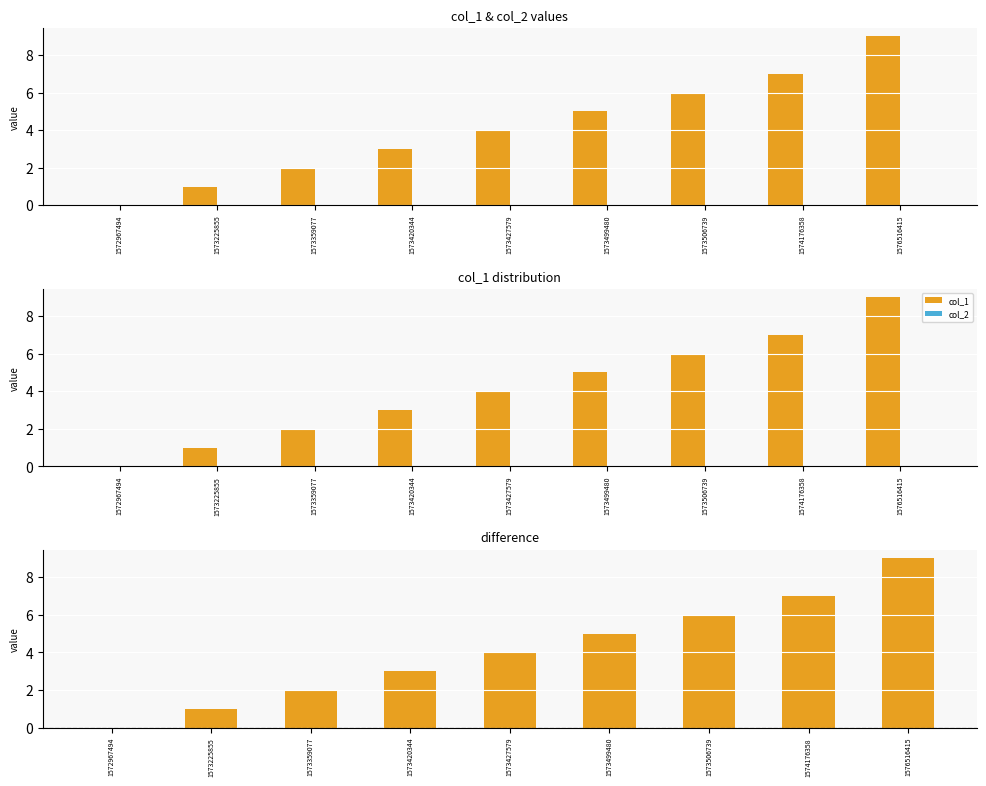

What is the highest value of the col_1 series?

9